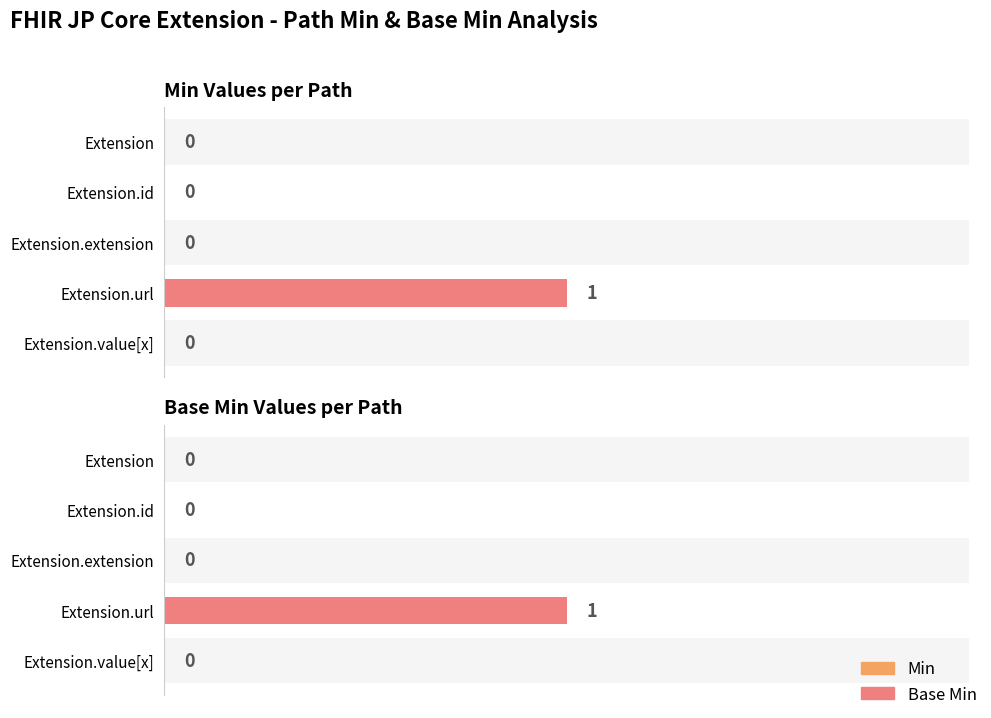

Reading left to right, transcribe all the data shown in this chart.

Min: 0	0	0	1	0
Base Min: 0	0	0	1	0